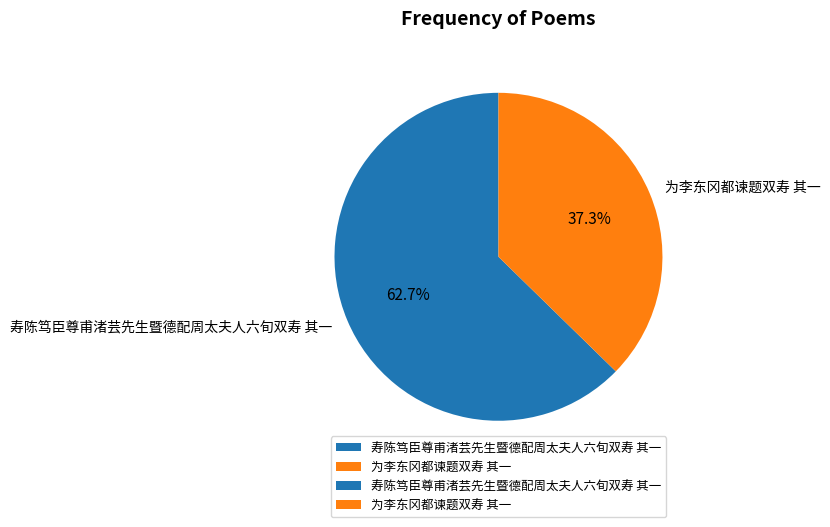

Is 寿陈笃臣尊甫渚芸先生暨德配周太夫人六旬双寿 其一 the majority of the pie?

Yes